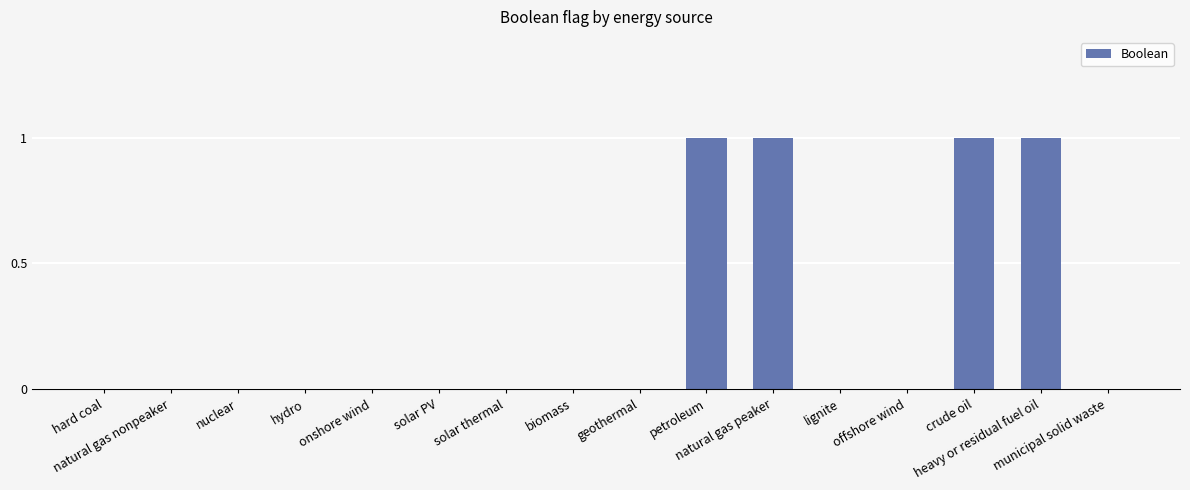

What is the sum of all values?

4